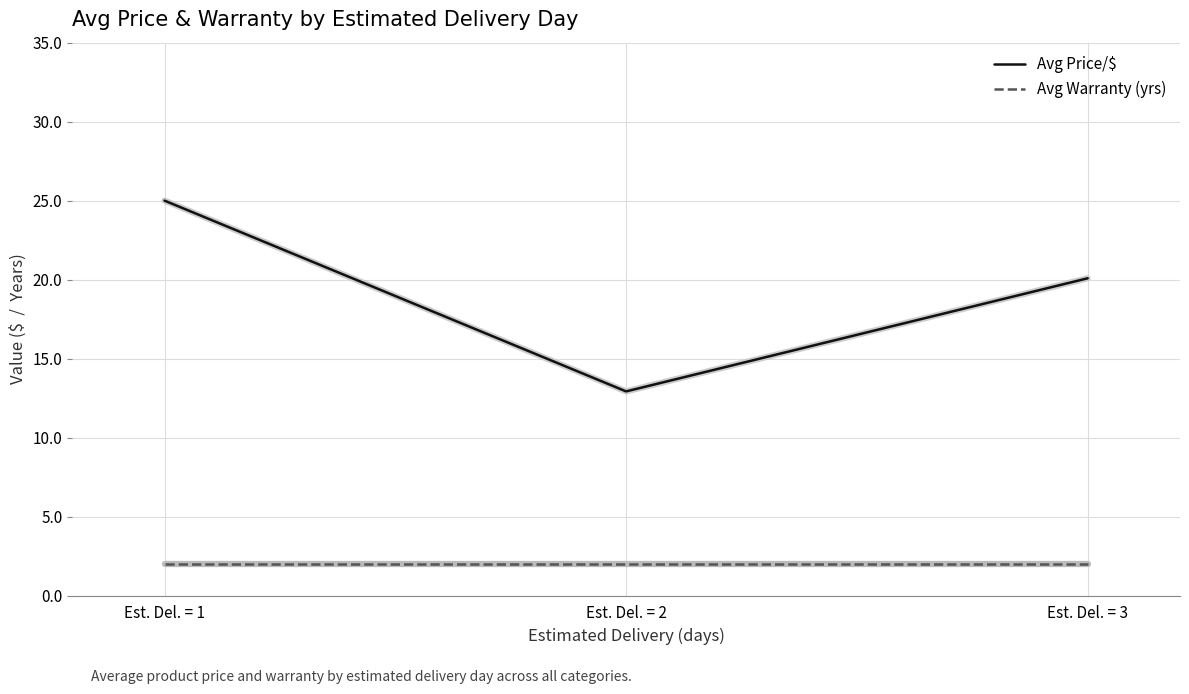

Where is Avg Price/$ nearest to the value 18?

Est. Del. = 3